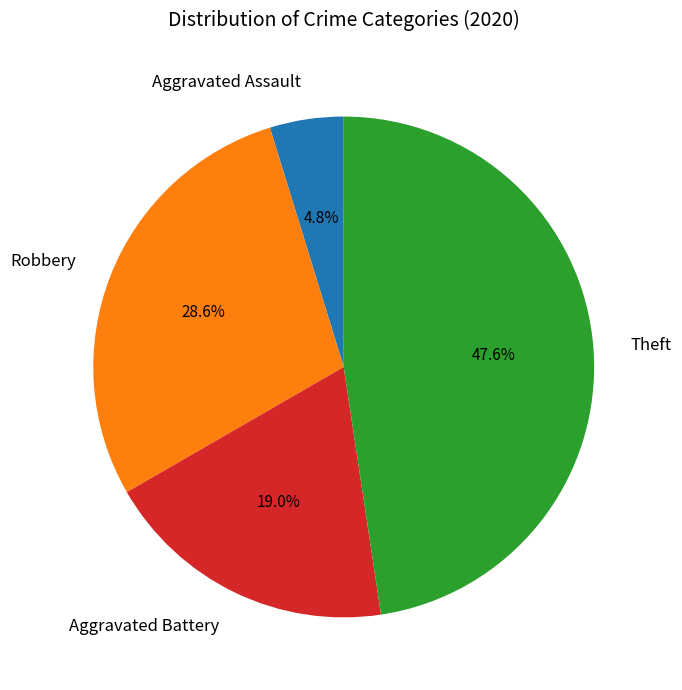

Between Robbery and Aggravated Battery, which is larger?

Robbery